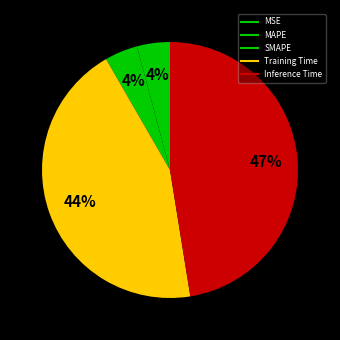

Do Inference Time and Training Time together represent more than half of the pie?

Yes